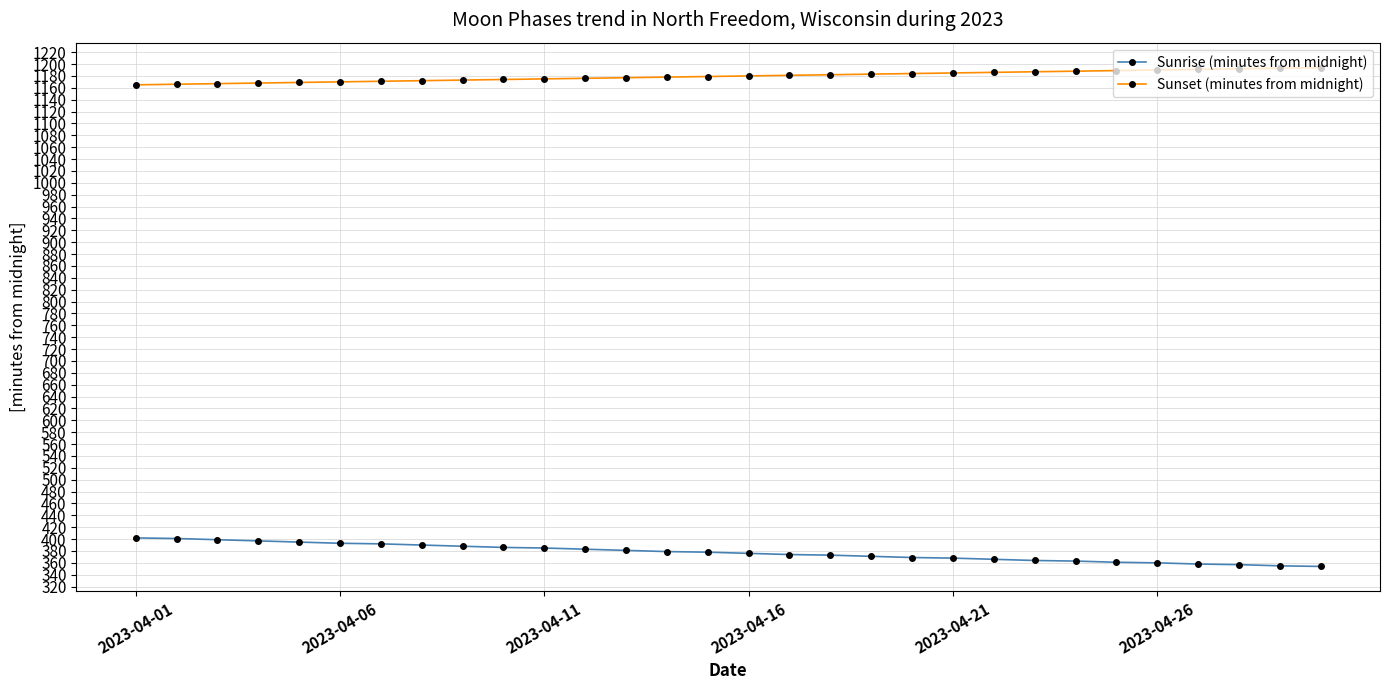

True or false: Sunrise (minutes from midnight) and Sunset (minutes from midnight) cross at least once.

False